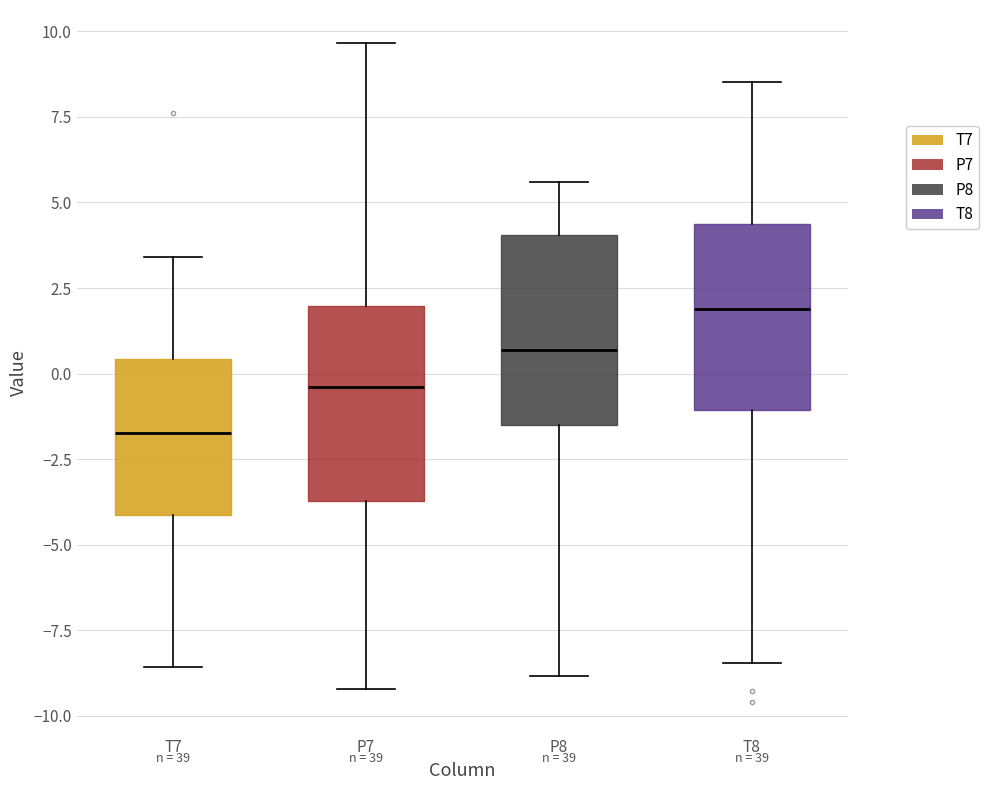

Which box has the lowest median line?

T7